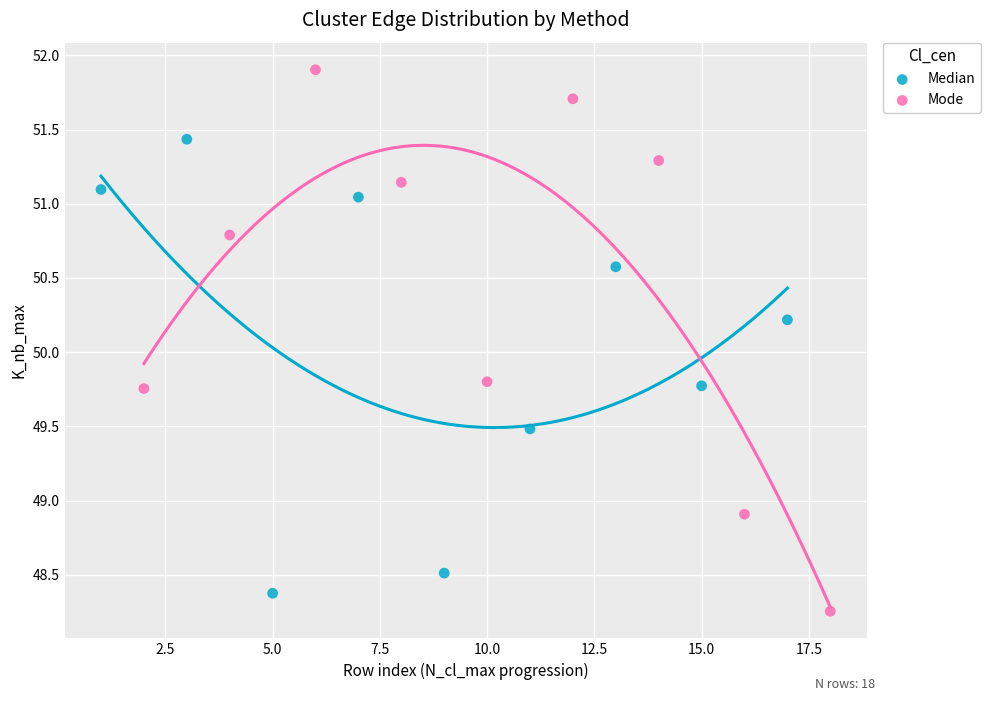

Which series reaches the maximum Y coordinate?

Mode